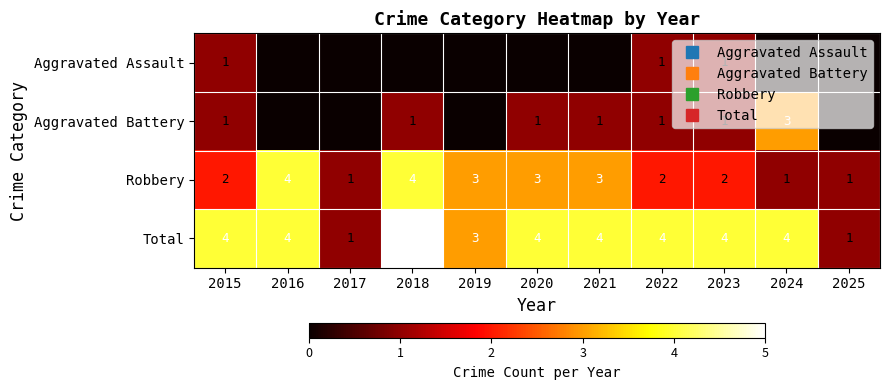

Which category has the highest value in the Robbery series?

2016